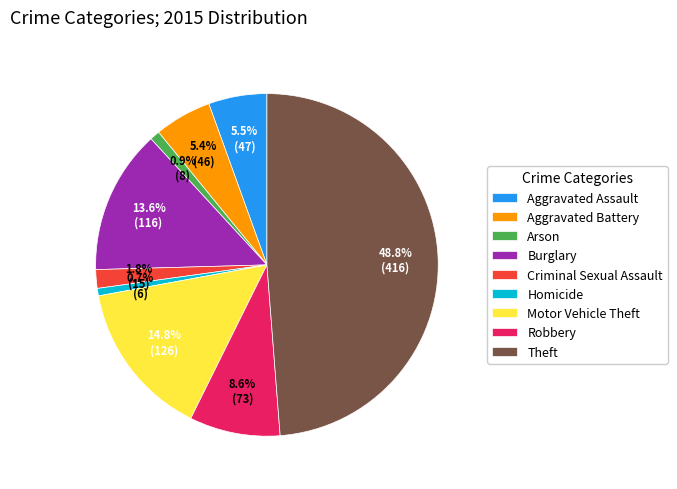

The Homicide slice represents 7% of the pie. True or false?

False